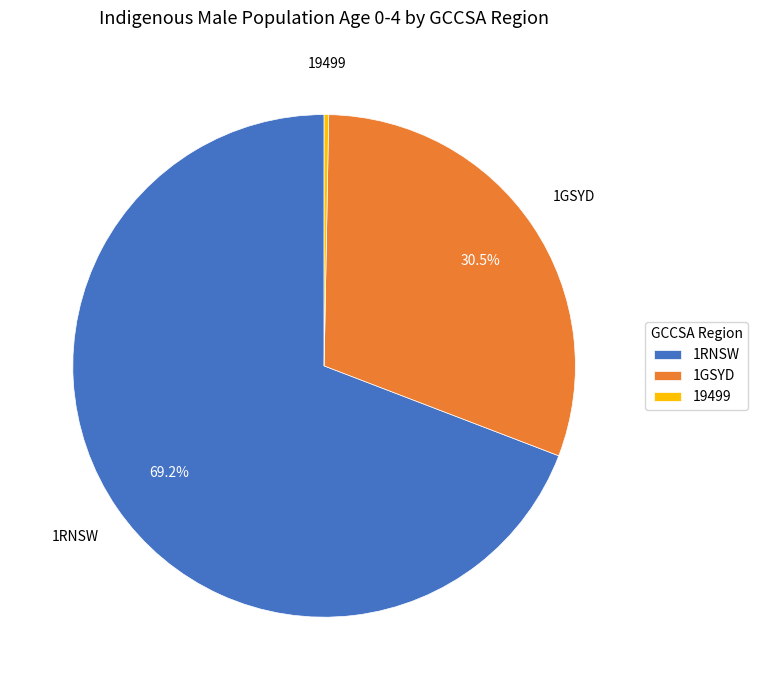

What percentage is NOT represented by 1GSYD?

69.5%